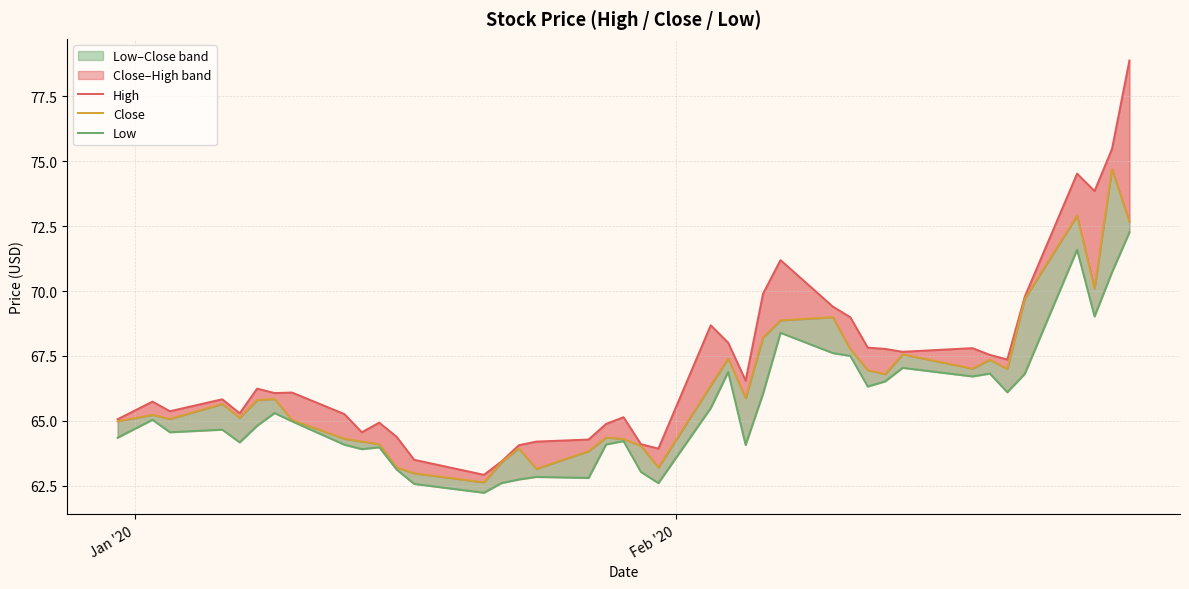

True or false: Low has more than 0 points higher than both neighbors.

True